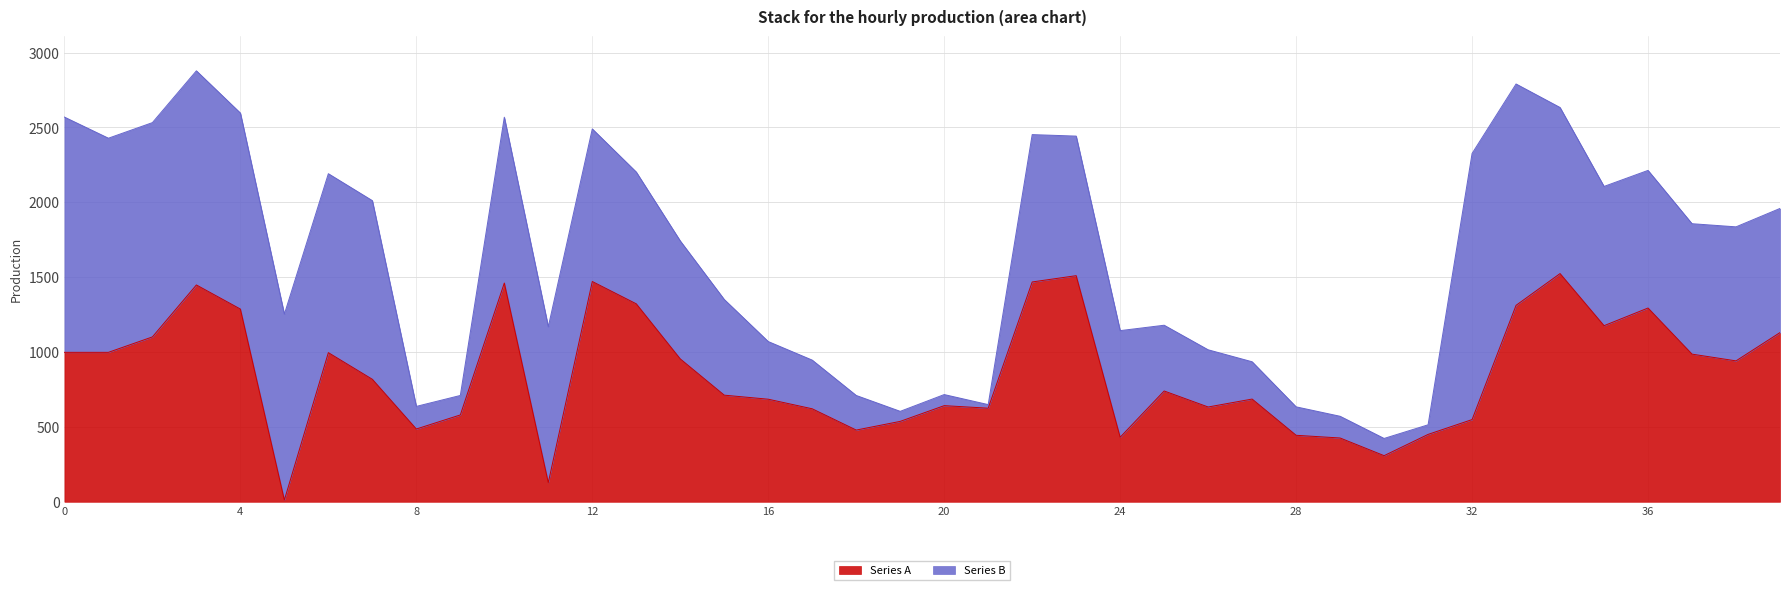

True or false: there are more than 0 points higher than both neighbors.

True